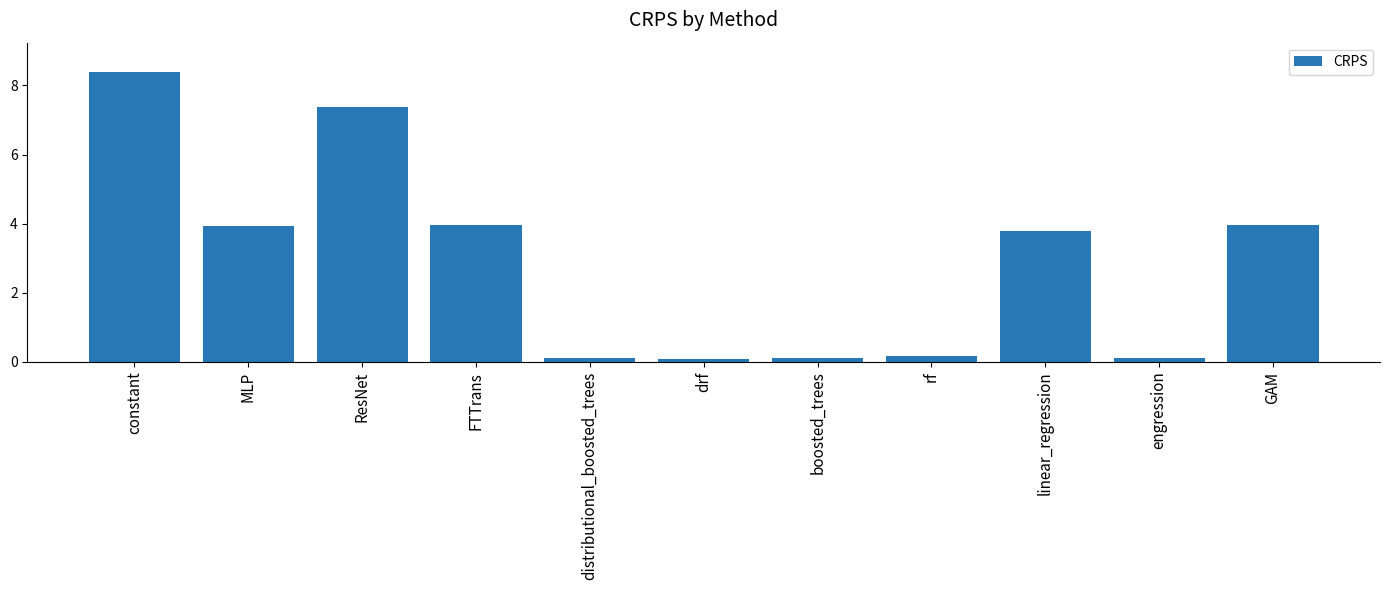

Between distributional_boosted_trees and MLP, which is larger?

MLP